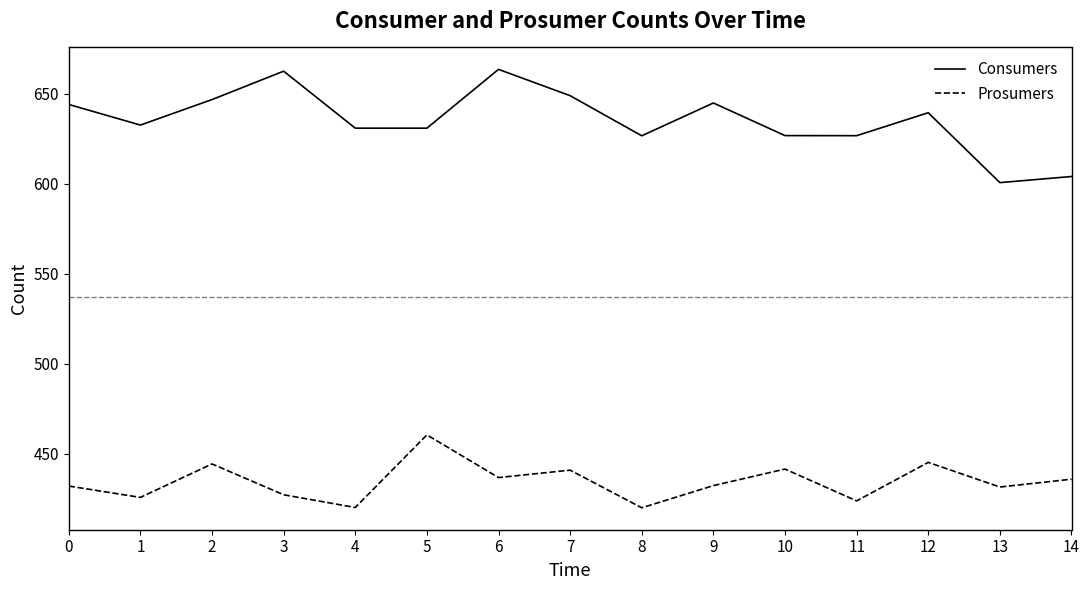

Rank the series by their maximum value, from lowest to highest.

Prosumers, Consumers